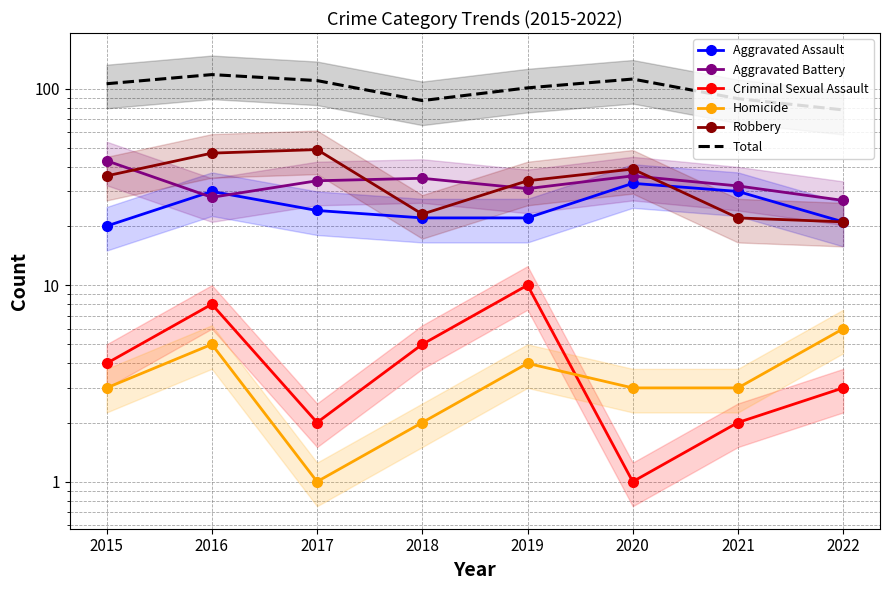

What is the value of the Criminal Sexual Assault point at the 6th from the left?

1